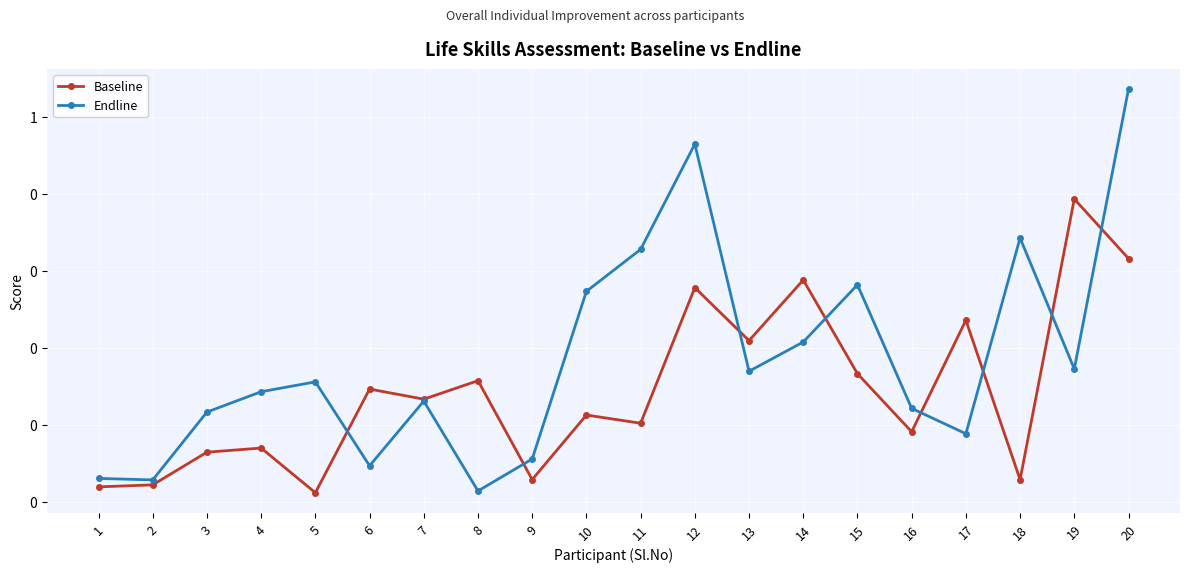

At 17, list the series in order from smallest to largest.

Endline, Baseline